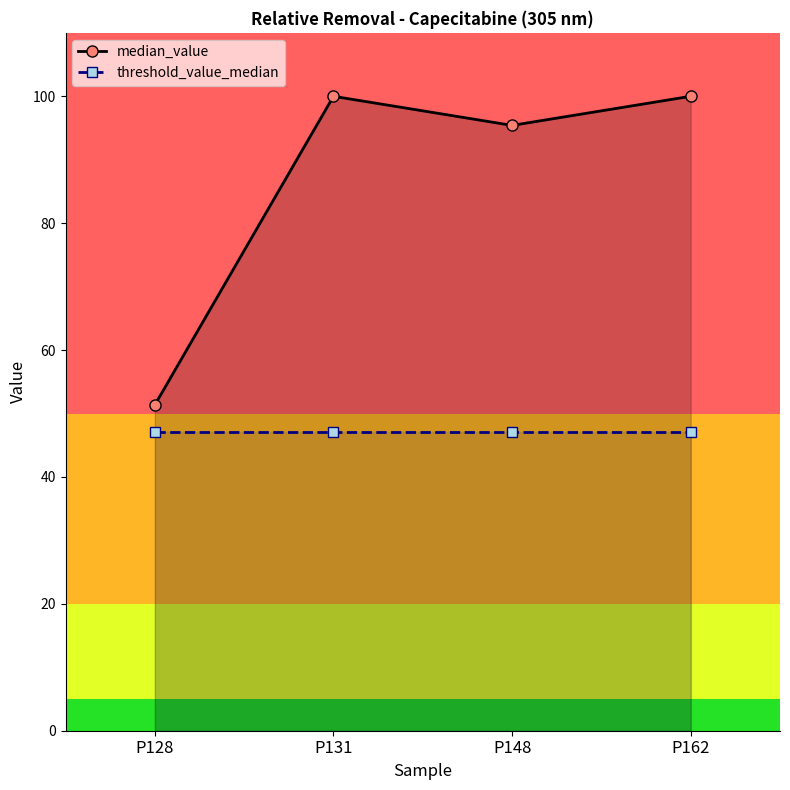

Rank the categories by median_value value from lowest to highest.

P128, P148, P131, P162